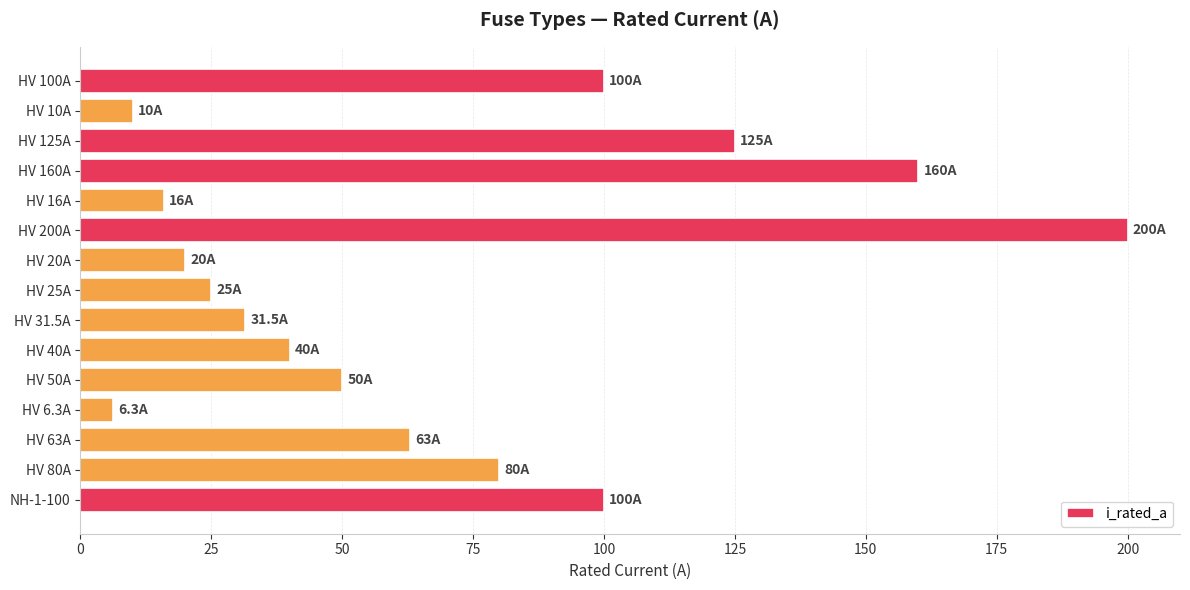

What is the change in value from HV 50A to HV 63A?

+13.0